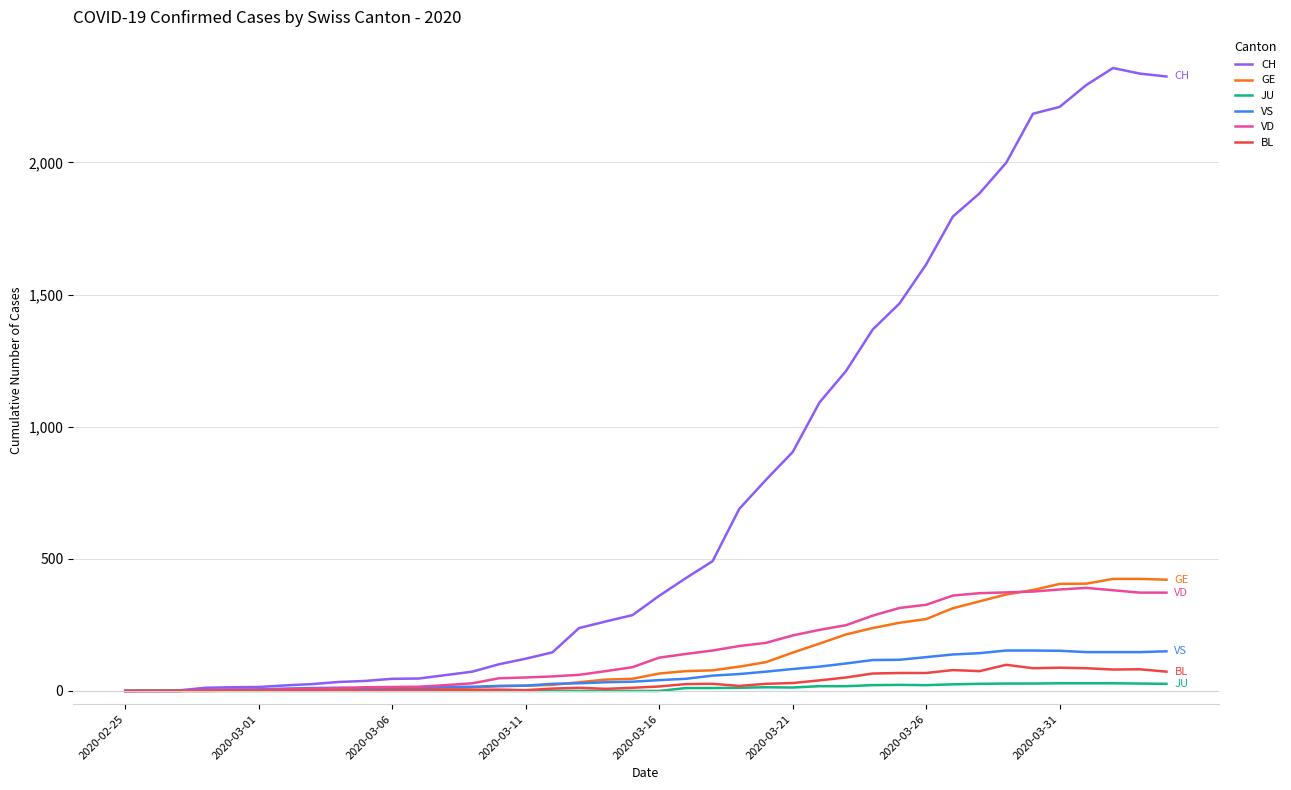

Which series has the widest spread of values?

CH